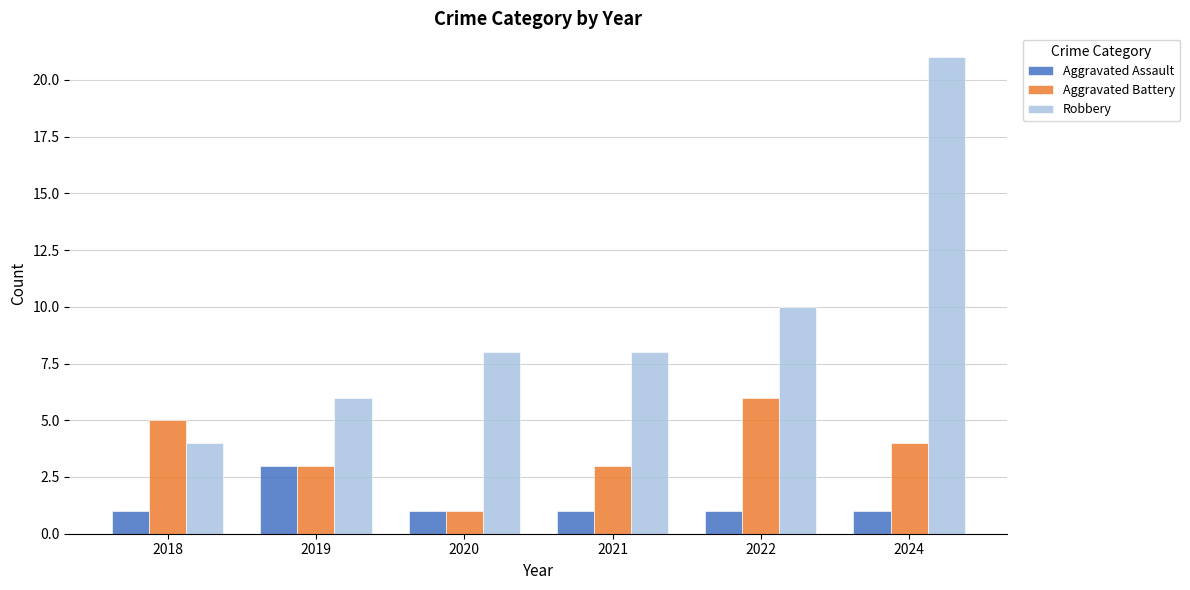

The Robbery series shows 3 at 2020. True or false?

False